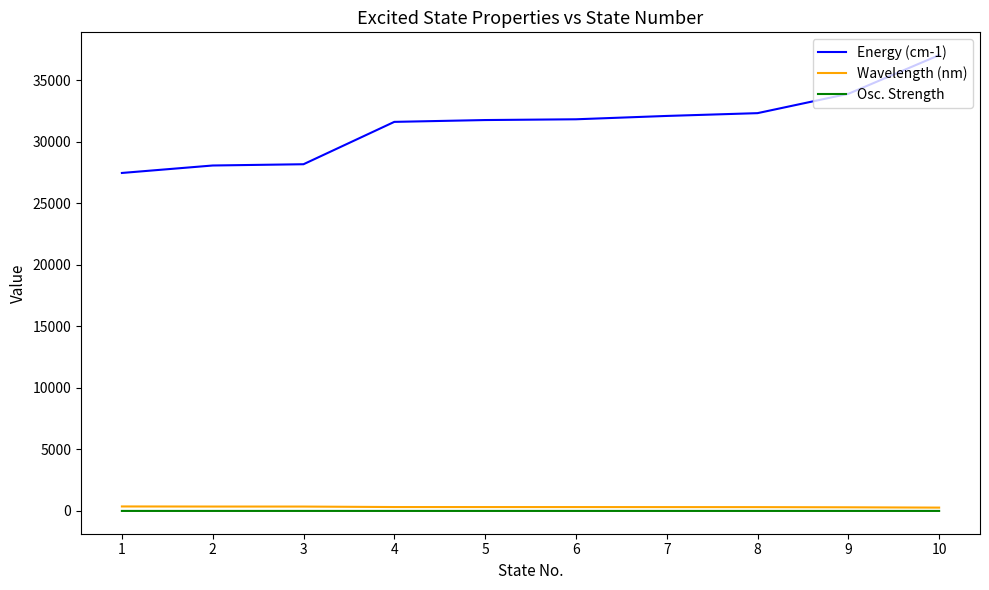

What is the maximum value shown in the chart?

37038.6